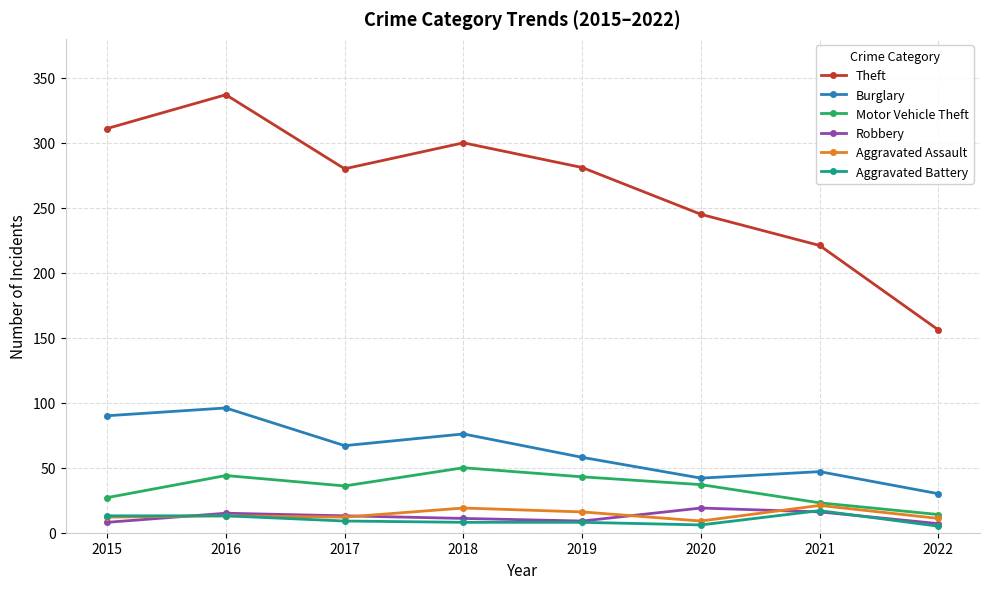

What is the sum of the Robbery values at 2022 and 2021?

23